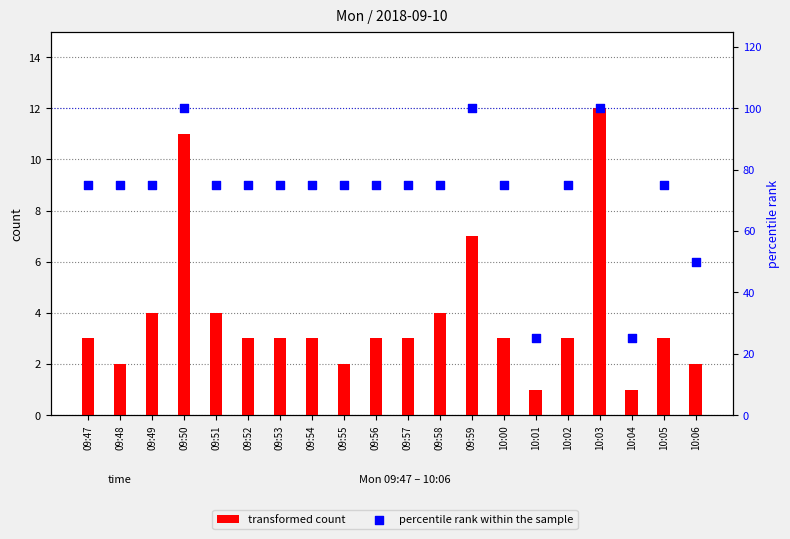

Which series contains the highest Y value?

percentile rank within the sample